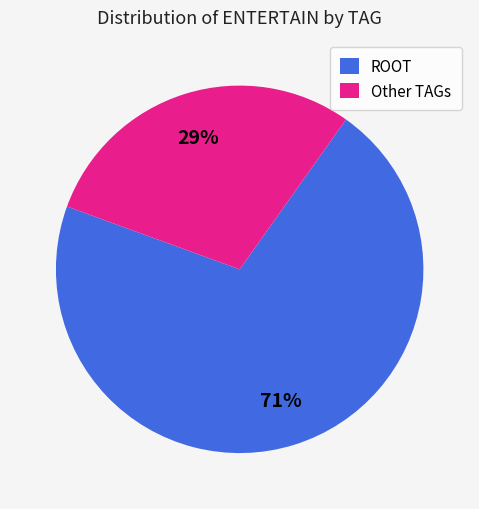

To the nearest percent, what portion does ROOT represent?

71%